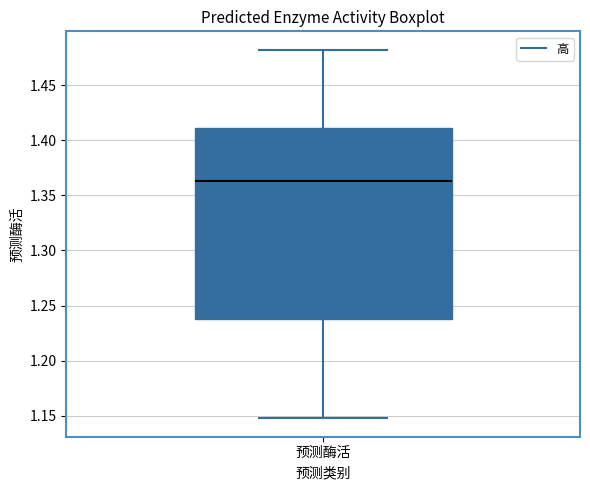

Where does the upper whisker of the box for 预测酶活 end on the y-axis? The values are not printed on the chart, so give them approximately, as read against the axis.

1.480